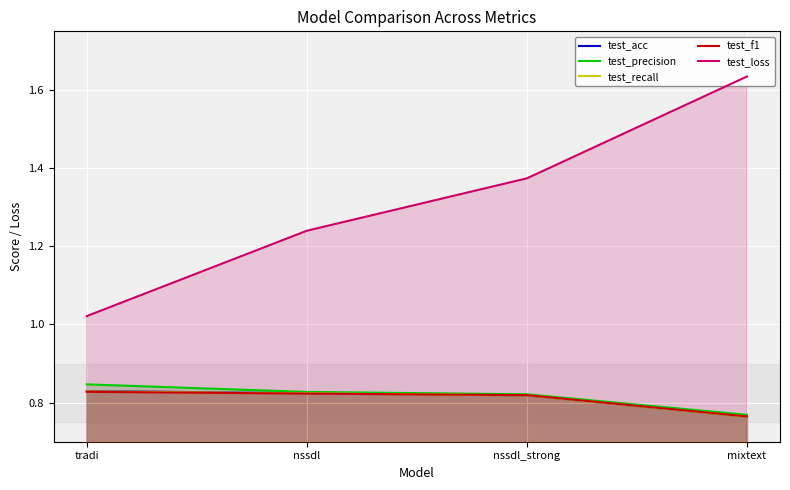

What is the sum of the test_recall values at nssdl and nssdl_strong?

1.6